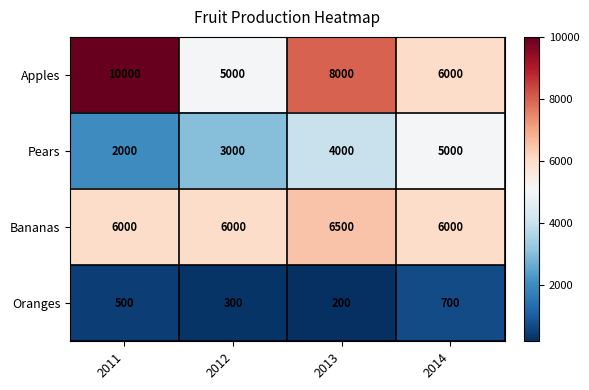

At how many categories does at least one series exceed 950?

4